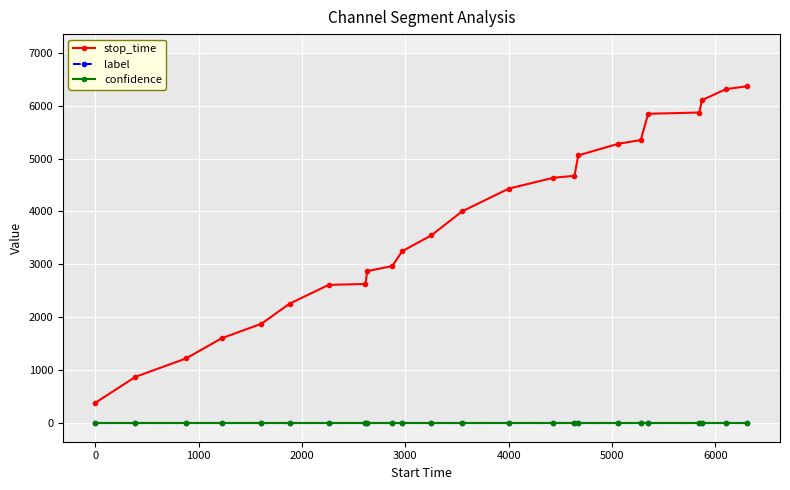

What are all the series names shown in the legend?

stop_time, label, confidence